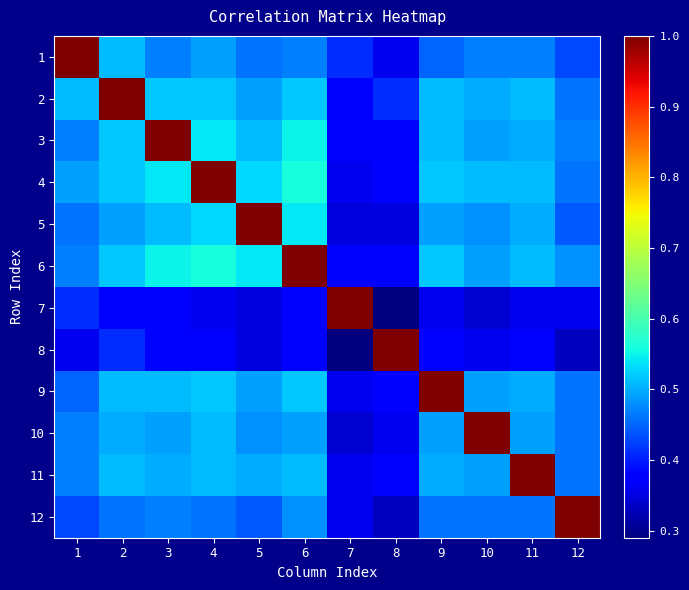

Reading left to right, extract all data points from this chart.

1: 1=1.0	2=0.5	3=0.5	4=0.5	5=0.5	6=0.5	7=0.4	8=0.4	9=0.5	10=0.5	11=0.5	12=0.4
2: 1=0.5	2=1.0	3=0.5	4=0.5	5=0.5	6=0.5	7=0.4	8=0.4	9=0.5	10=0.5	11=0.5	12=0.5
3: 1=0.5	2=0.5	3=1.0	4=0.5	5=0.5	6=0.6	7=0.4	8=0.4	9=0.5	10=0.5	11=0.5	12=0.5
4: 1=0.5	2=0.5	3=0.5	4=1.0	5=0.5	6=0.6	7=0.4	8=0.4	9=0.5	10=0.5	11=0.5	12=0.5
5: 1=0.5	2=0.5	3=0.5	4=0.5	5=1.0	6=0.5	7=0.3	8=0.3	9=0.5	10=0.5	11=0.5	12=0.4
6: 1=0.5	2=0.5	3=0.6	4=0.6	5=0.5	6=1.0	7=0.4	8=0.4	9=0.5	10=0.5	11=0.5	12=0.5
7: 1=0.4	2=0.4	3=0.4	4=0.4	5=0.3	6=0.4	7=1.0	8=0.3	9=0.4	10=0.3	11=0.4	12=0.4
8: 1=0.4	2=0.4	3=0.4	4=0.4	5=0.3	6=0.4	7=0.3	8=1.0	9=0.4	10=0.4	11=0.4	12=0.3
9: 1=0.5	2=0.5	3=0.5	4=0.5	5=0.5	6=0.5	7=0.4	8=0.4	9=1.0	10=0.5	11=0.5	12=0.5
10: 1=0.5	2=0.5	3=0.5	4=0.5	5=0.5	6=0.5	7=0.3	8=0.4	9=0.5	10=1.0	11=0.5	12=0.5
11: 1=0.5	2=0.5	3=0.5	4=0.5	5=0.5	6=0.5	7=0.4	8=0.4	9=0.5	10=0.5	11=1.0	12=0.5
12: 1=0.4	2=0.5	3=0.5	4=0.5	5=0.4	6=0.5	7=0.4	8=0.3	9=0.5	10=0.5	11=0.5	12=1.0